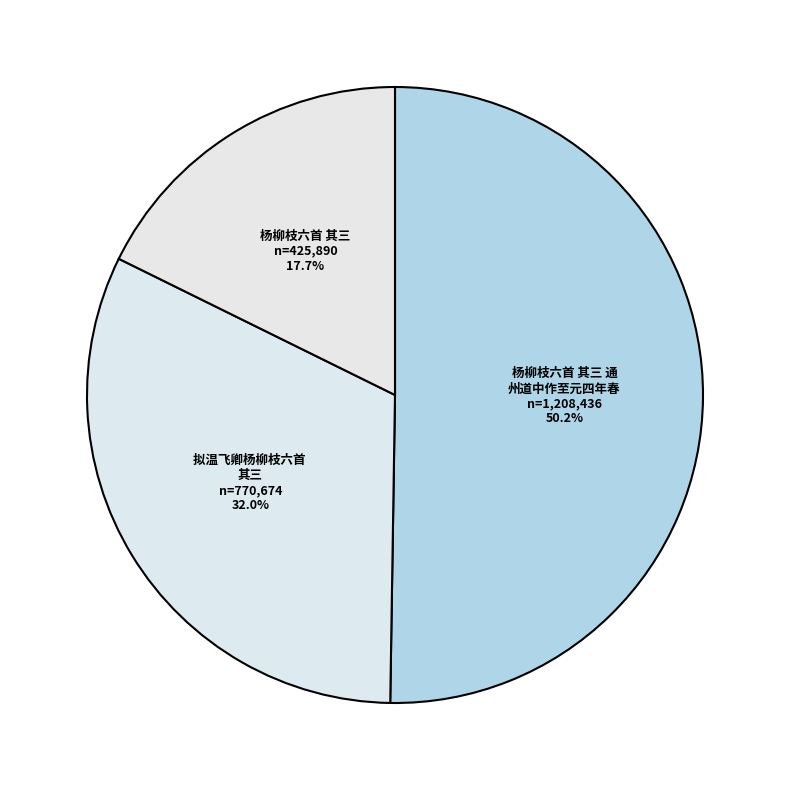

What is the smallest slice in the pie chart?

杨柳枝六首 其三